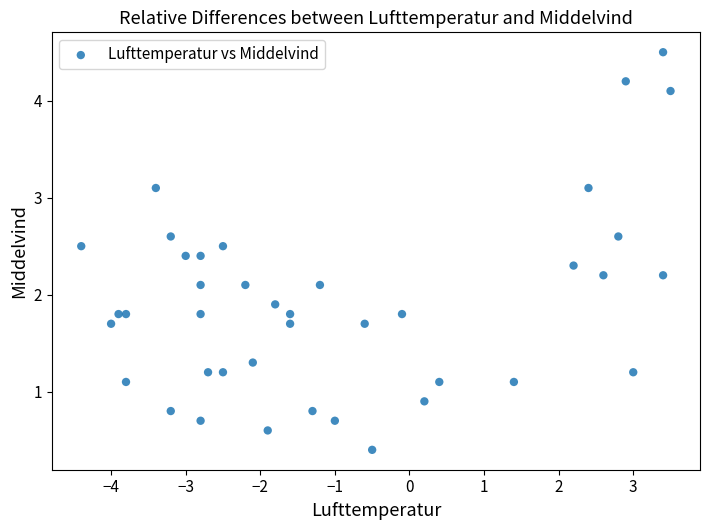

What is the range of Y values (max minus min)?

4.1